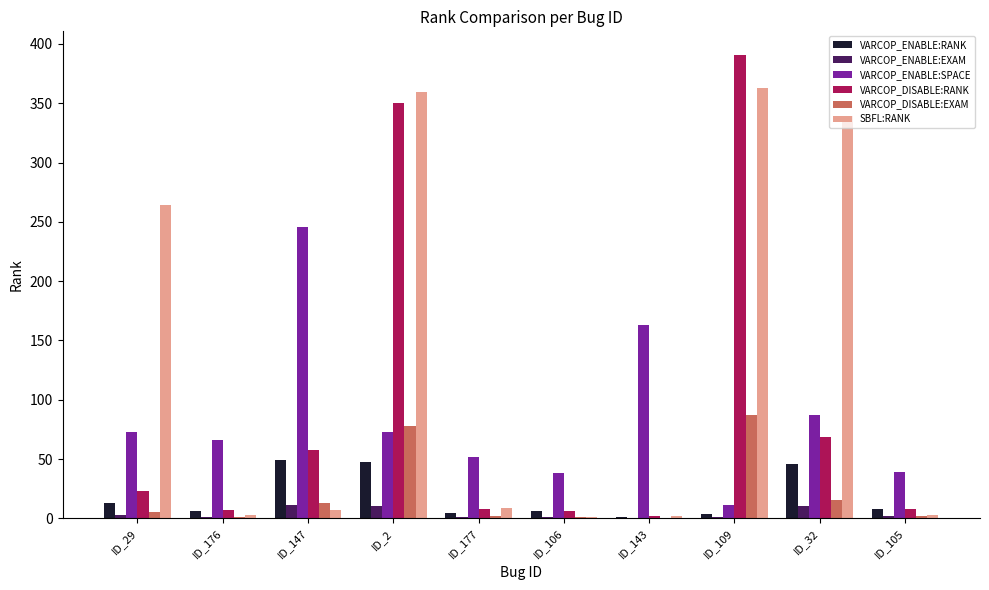

Which series has the largest total across all categories?

SBFL:RANK